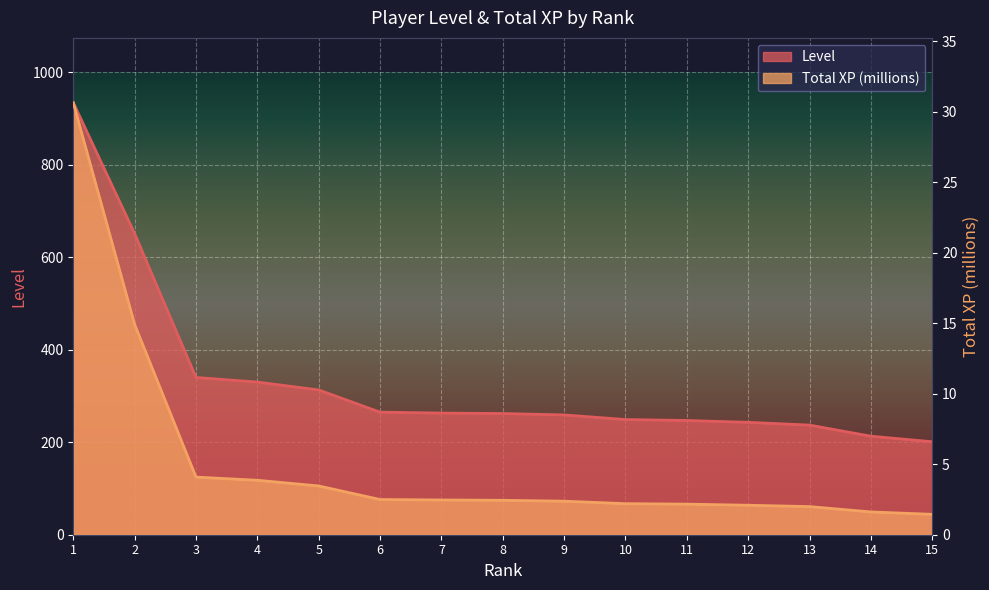

What is the difference between the second highest and second lowest values in the Total XP (millions) series?

13.3